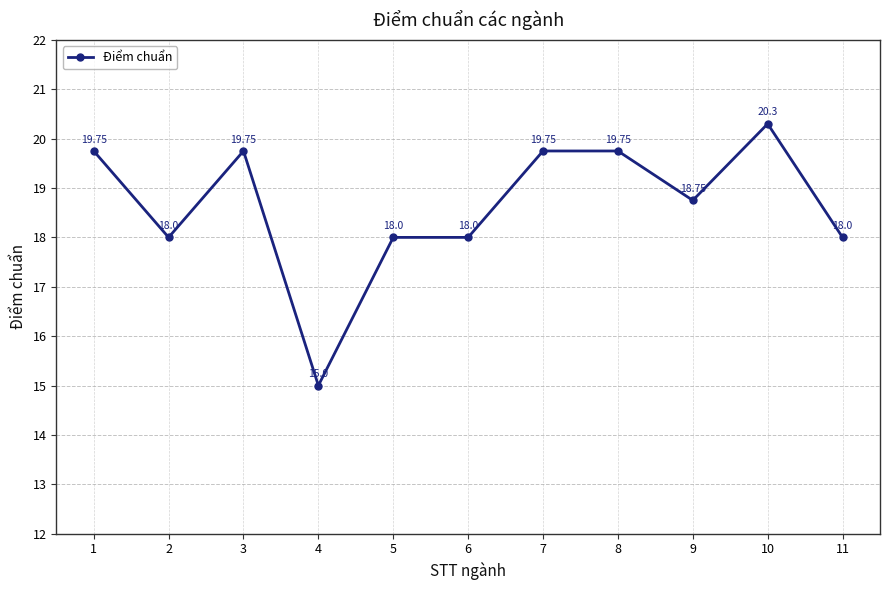

What is the change in value from 4 to 10?

+5.3